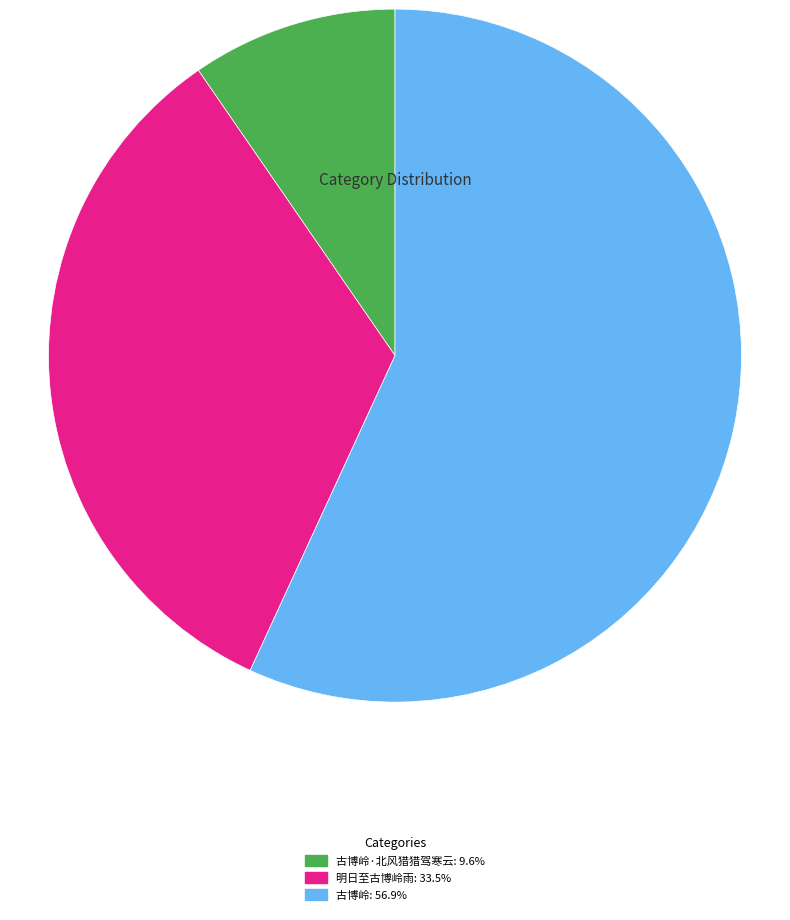

Combined, do 古博岭·北风猎猎驾寒云: 9.6% and 明日至古博岭雨: 33.5% account for over 50%?

No